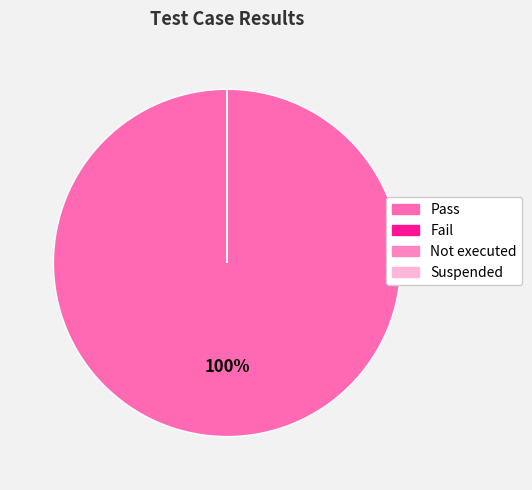

Rank the categories by value from highest to lowest.

Pass, Fail, Not executed, Suspended